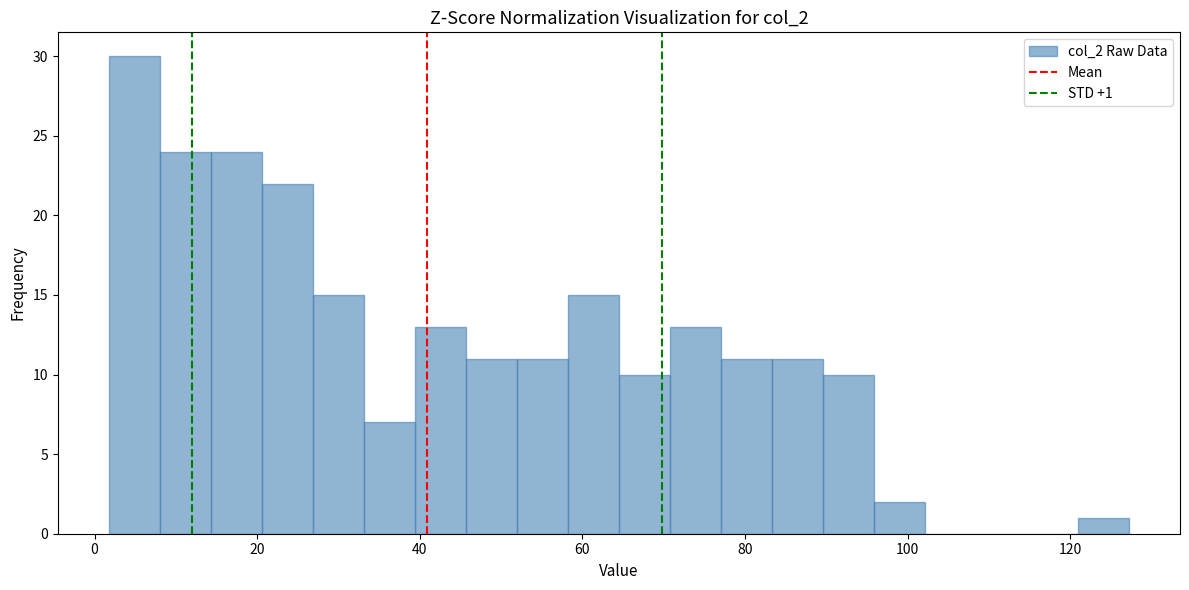

Around what value on the x-axis is the tallest bar? Give the approximate position of its centre, as read against the axis.

4